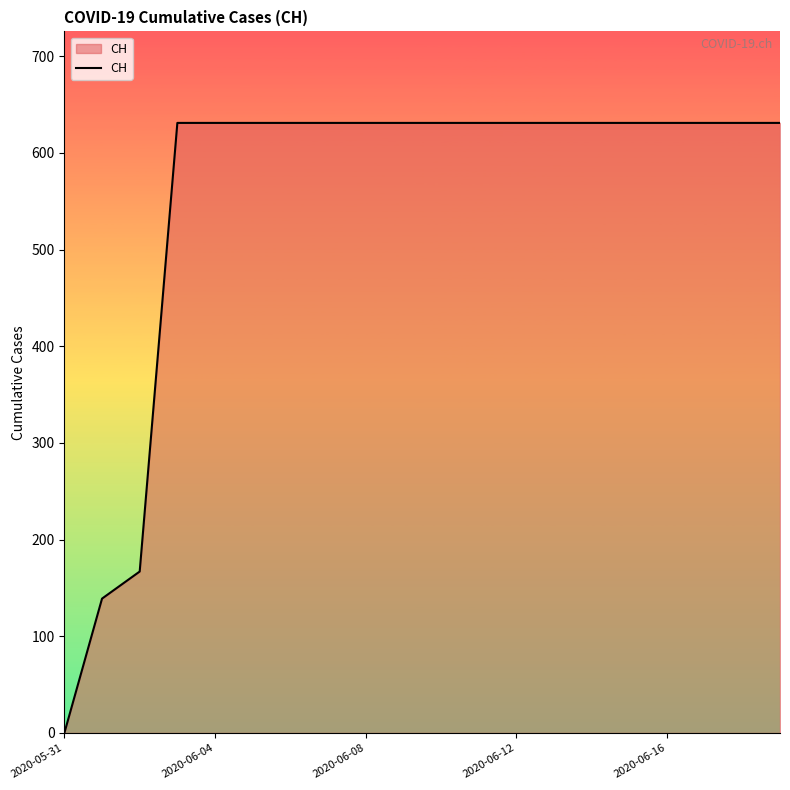

What is the average value?

552